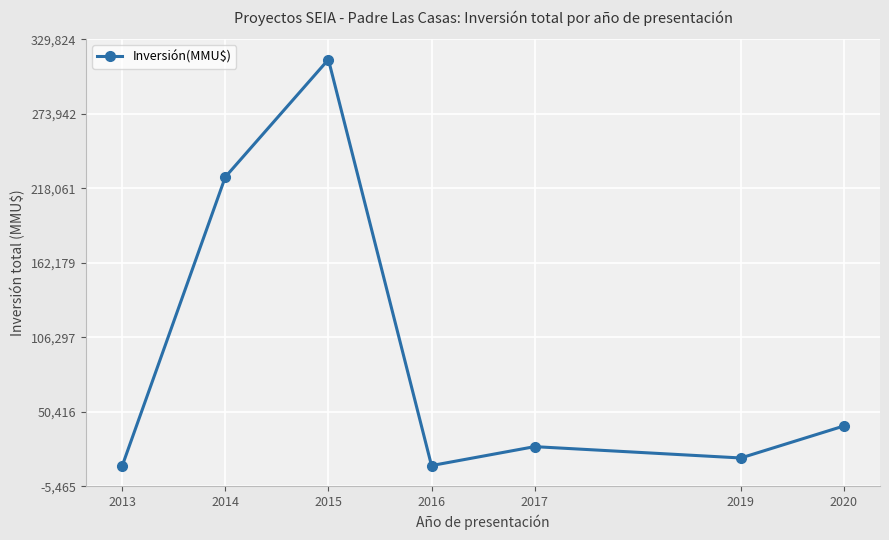

At which category does the data reach its first local valley?

2016